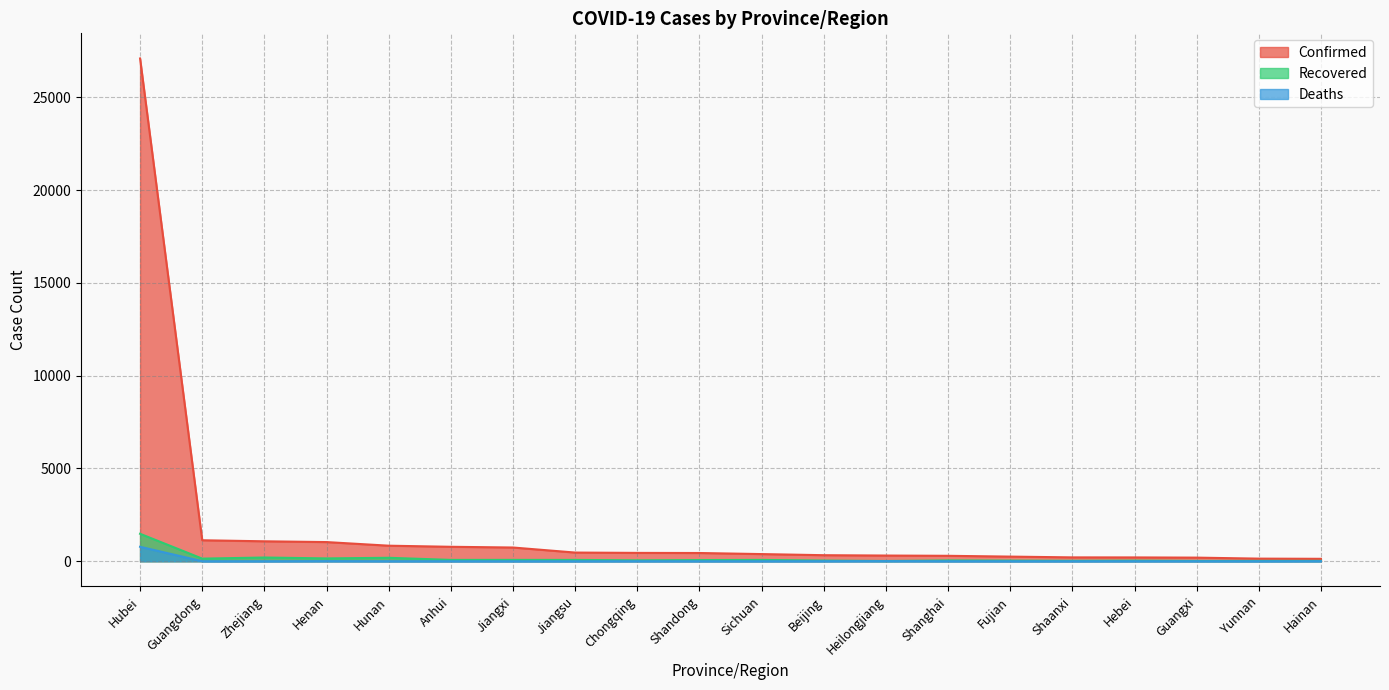

What is the sum of all Recovered values?

2805